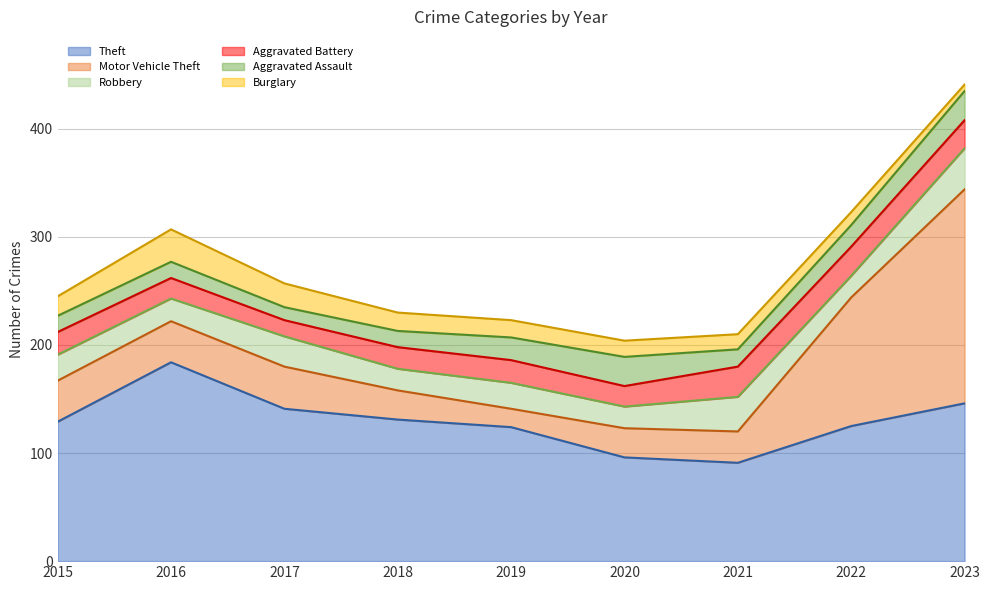

What is the difference between the second highest and minimum values in the Aggravated Assault series?

15